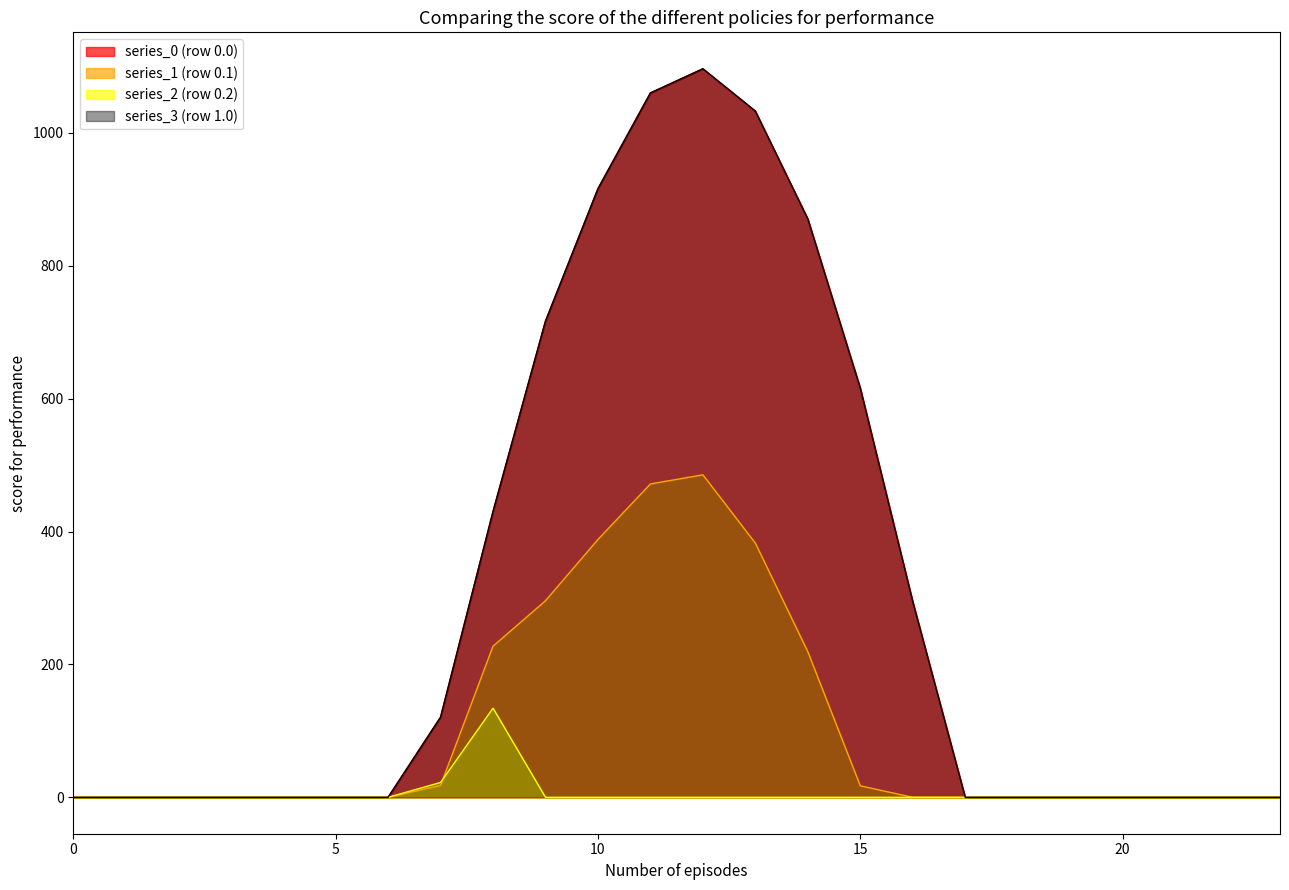

Reading left to right, what are all the values shown in this chart?

series_0 (row 0.0): 0=0.0	1=0.0	2=0.0	3=0.0	4=0.0	5=0.0	6=0.0	7=120.6	8=430.3	9=716.9	10=916.2	11=1060.3	12=1096.7	13=1032.9	14=870.6	15=615.9	16=294.5	17=0.0	18=0.0	19=0.0	20=0.0	21=0.0	22=0.0	23=0.0
series_1 (row 0.1): 0=0.0	1=0.0	2=0.0	3=0.0	4=0.0	5=0.0	6=0.0	7=17.7	8=227.5	9=295.9	10=388.1	11=471.7	12=485.4	13=382.7	14=219.2	15=17.3	16=0.0	17=0.0	18=0.0	19=0.0	20=0.0	21=0.0	22=0.0	23=0.0
series_2 (row 0.2): 0=0.0	1=0.0	2=0.0	3=0.0	4=0.0	5=0.0	6=0.0	7=22.3	8=134.2	9=0.0	10=0.0	11=0.0	12=0.0	13=0.0	14=0.0	15=0.0	16=0.0	17=0.0	18=0.0	19=0.0	20=0.0	21=0.0	22=0.0	23=0.0
series_3 (row 1.0): 0=0.0	1=0.0	2=0.0	3=0.0	4=0.0	5=0.0	6=0.0	7=120.6	8=430.3	9=716.9	10=916.2	11=1060.3	12=1096.7	13=1032.9	14=870.6	15=615.9	16=294.5	17=0.0	18=0.0	19=0.0	20=0.0	21=0.0	22=0.0	23=0.0